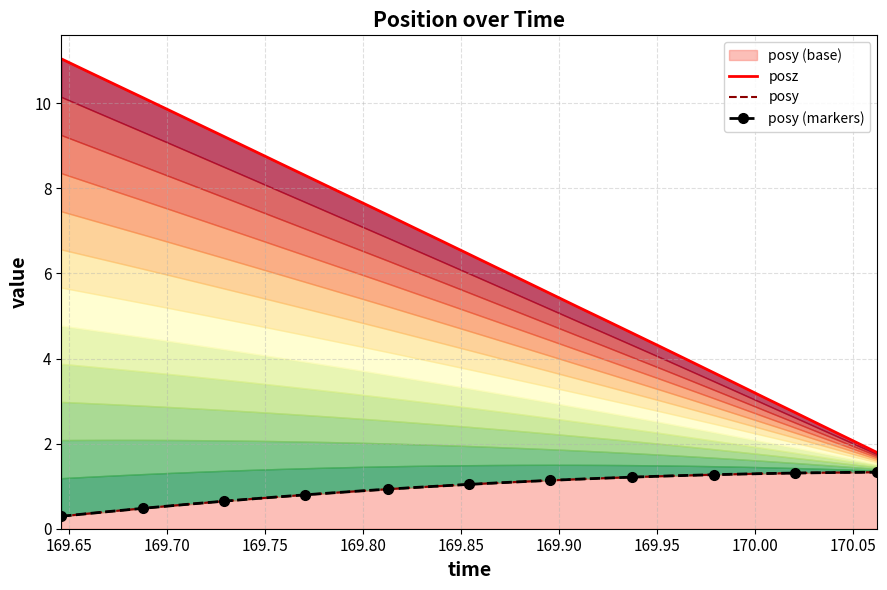

True or false: posy (markers) has more than 2 points higher than both neighbors.

False